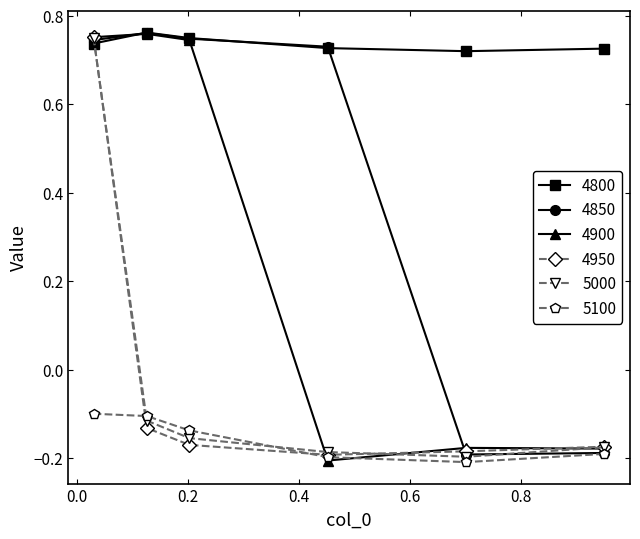

Which series has the largest total across all categories?

4800